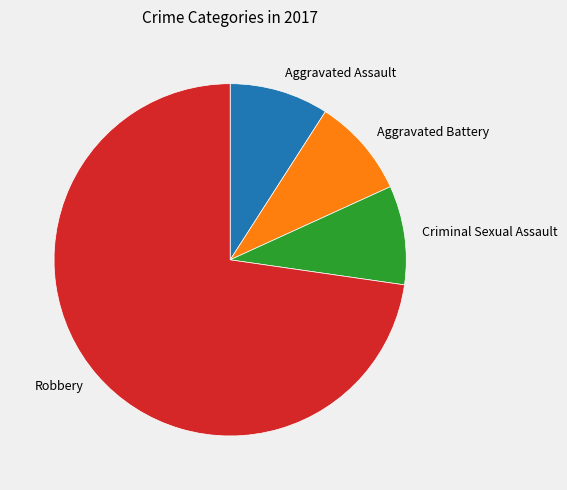

Count the number of slices in the pie.

4